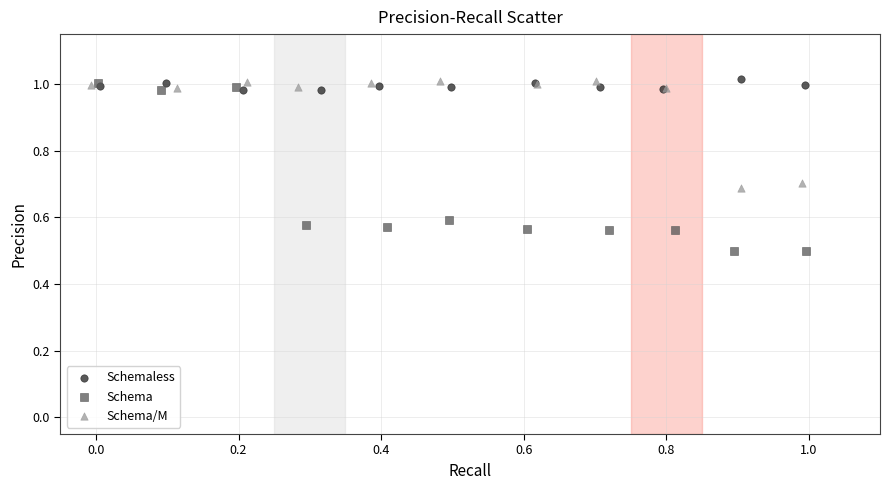

Which series contains the lowest Y value?

Schema